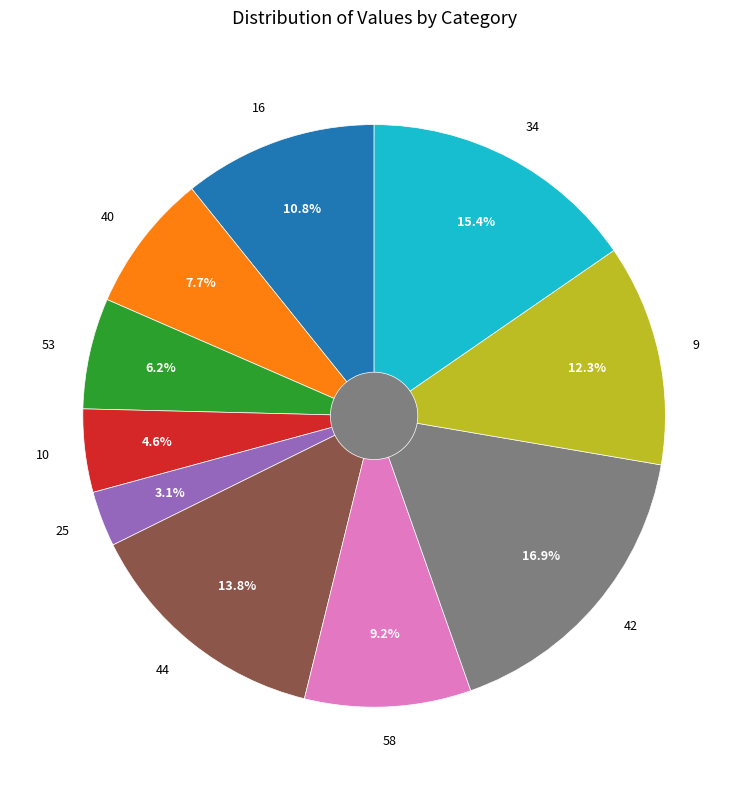

Rank the categories by value from highest to lowest.

42, 34, 44, 9, 16, 58, 40, 53, 10, 25